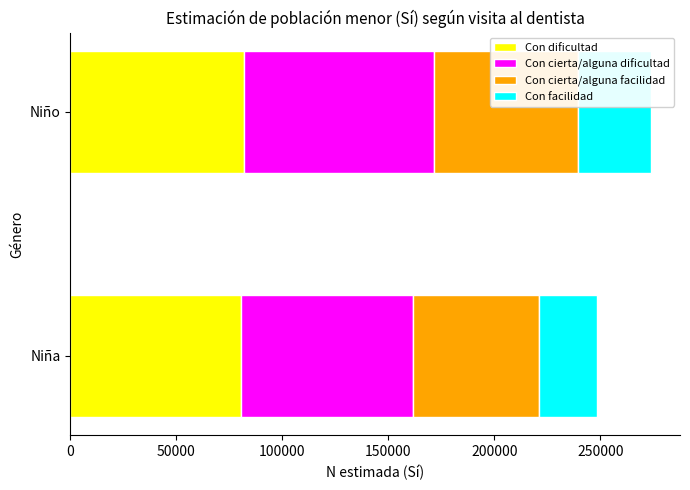

True or false: Con dificultad has a value of 24303 at Niño.

False